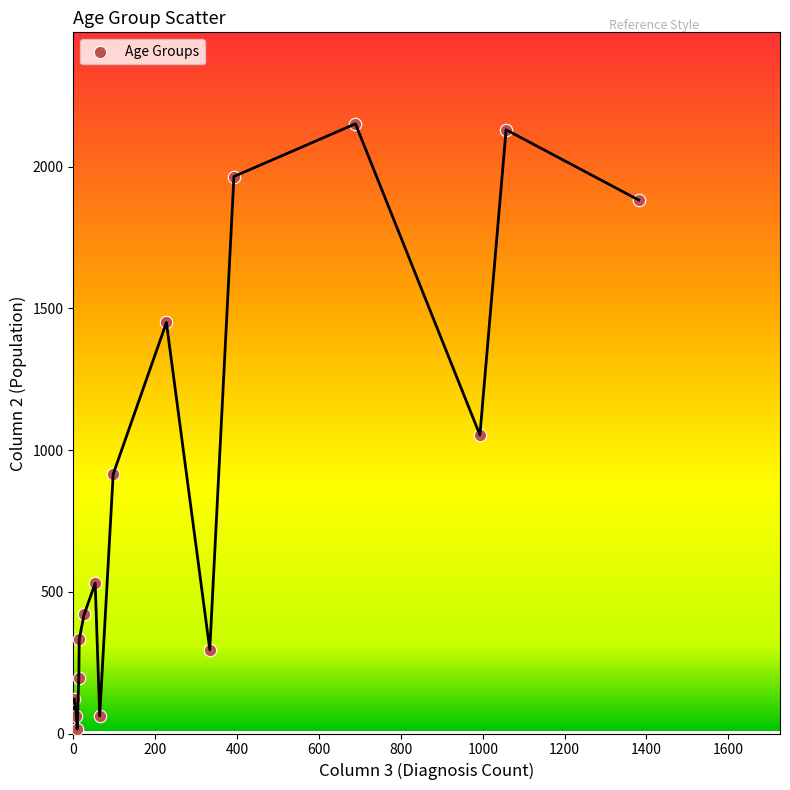

What is the range of Y values (max minus min)?

2136